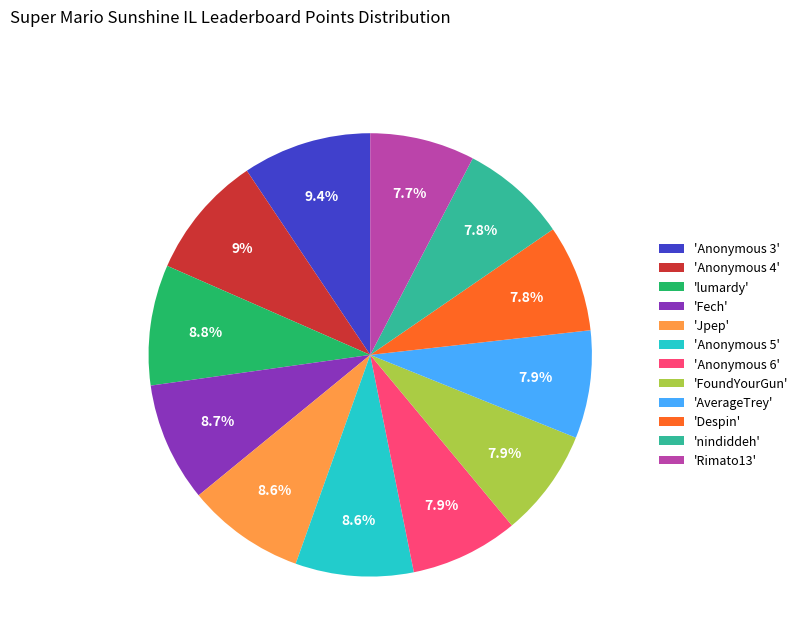

Between 'Anonymous 5' and 'AverageTrey', which is larger?

'Anonymous 5'